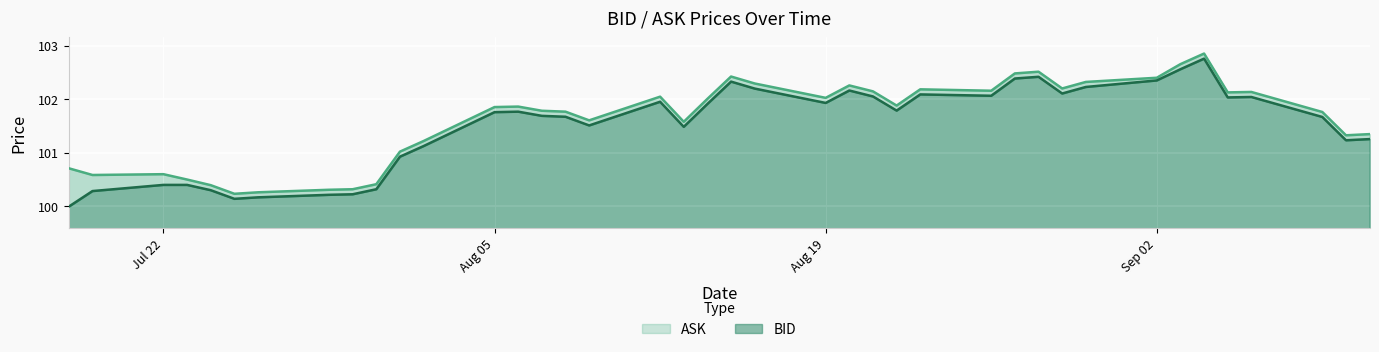

True or false: BID and ASK cross at least once.

False